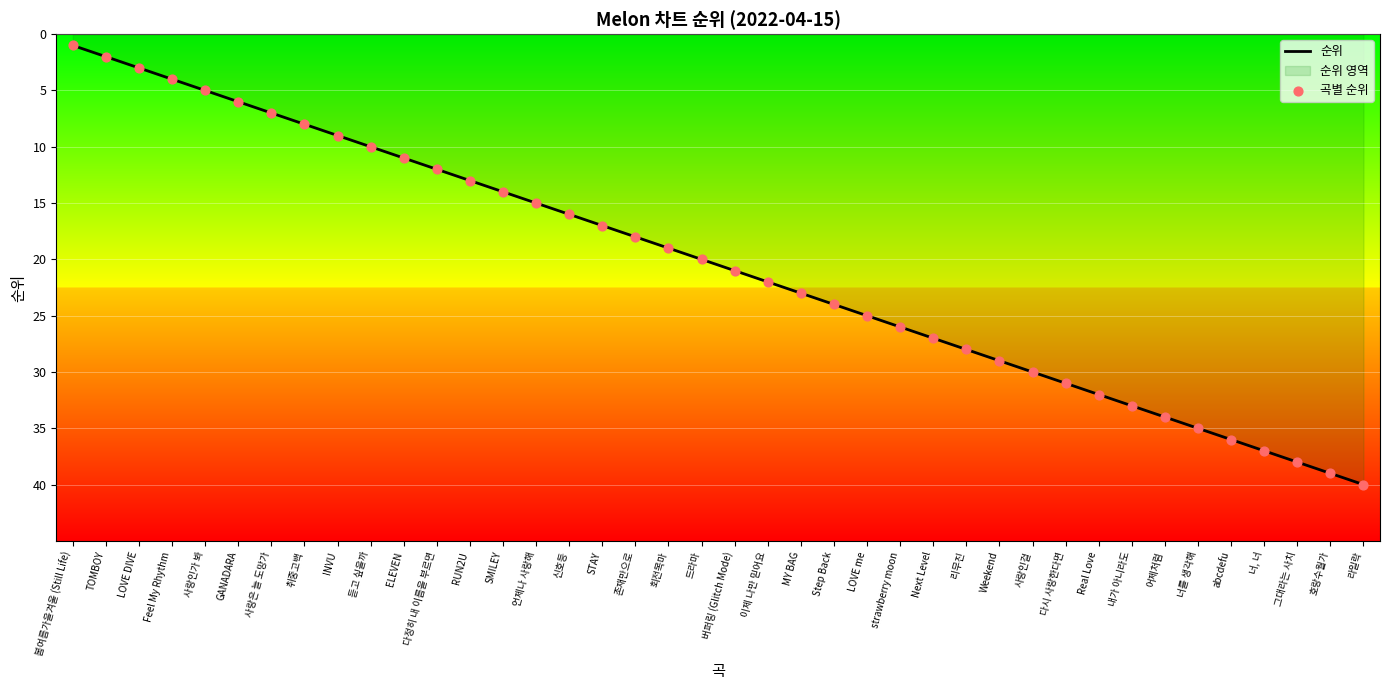

What is the total value across all series at 호랑수월가?

78